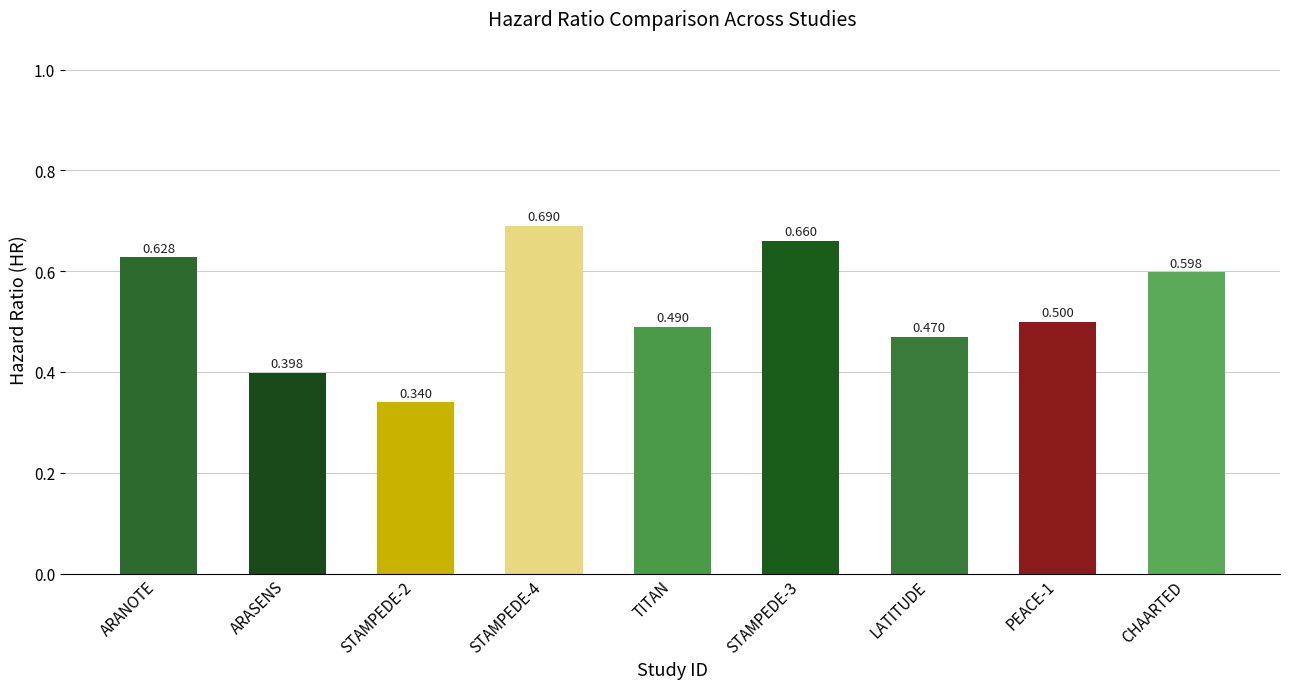

Which label corresponds to the smallest value in the chart?

STAMPEDE-2